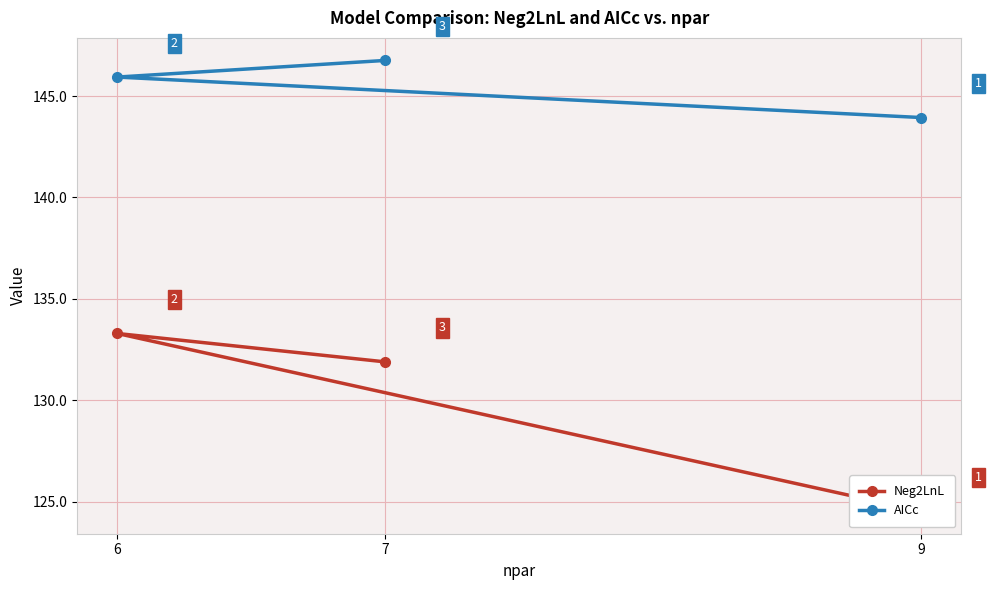

List the series in order of their overall mean, highest first.

AICc, Neg2LnL